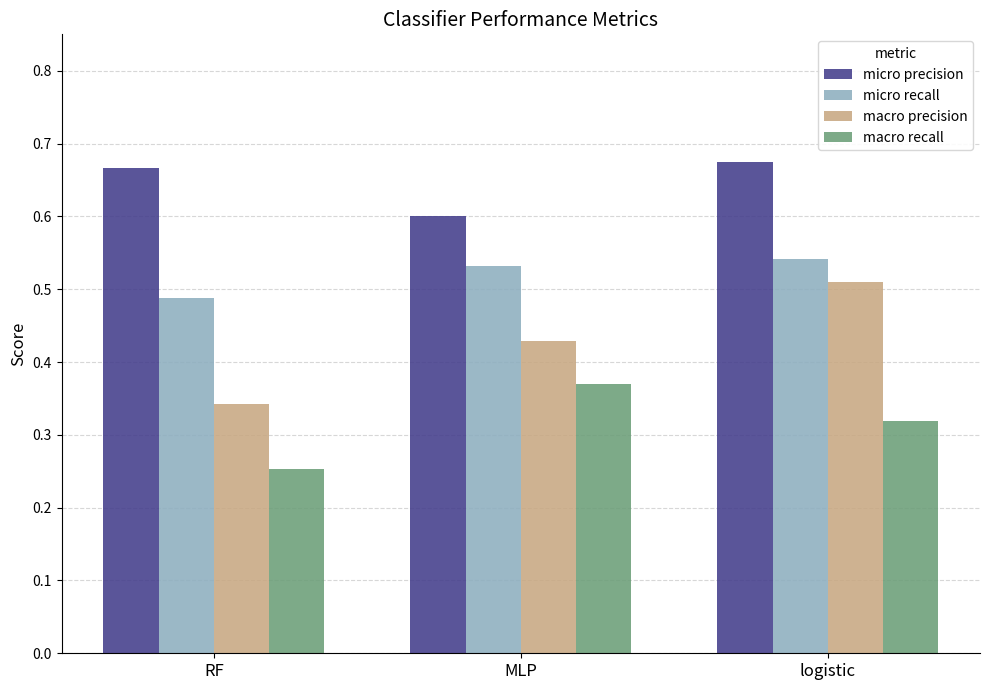

Between RF and logistic, which series saw the biggest shift?

macro precision